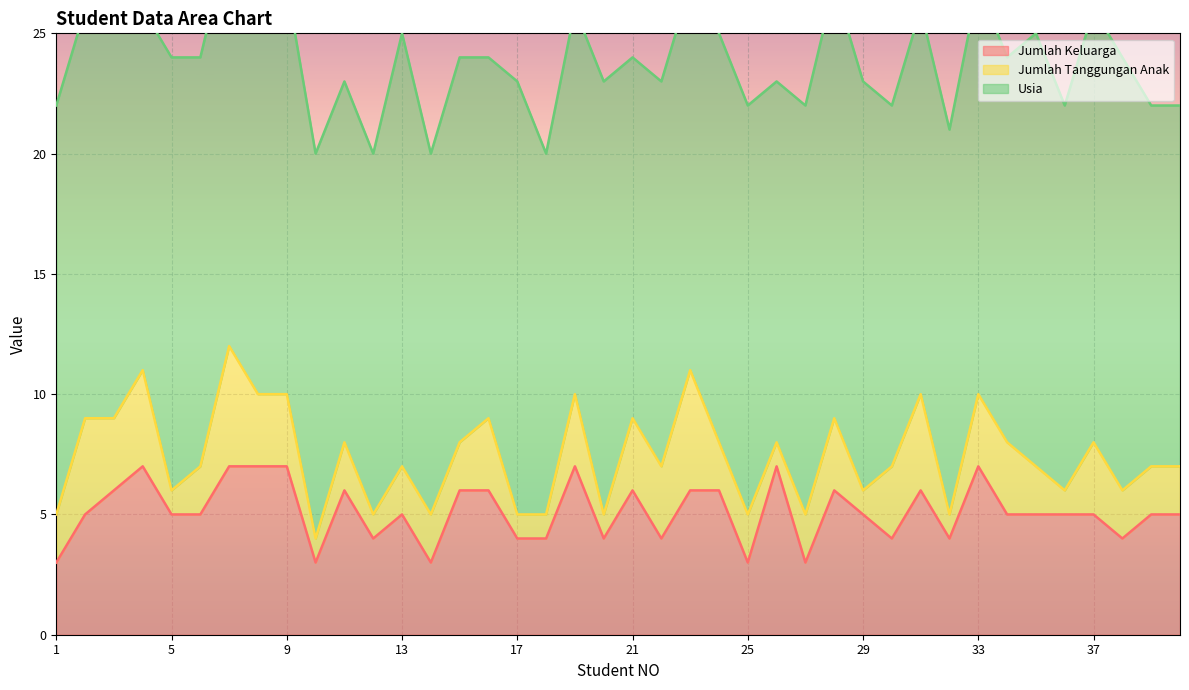

How many interior local valleys does the Jumlah Tanggungan Anak series have?

9